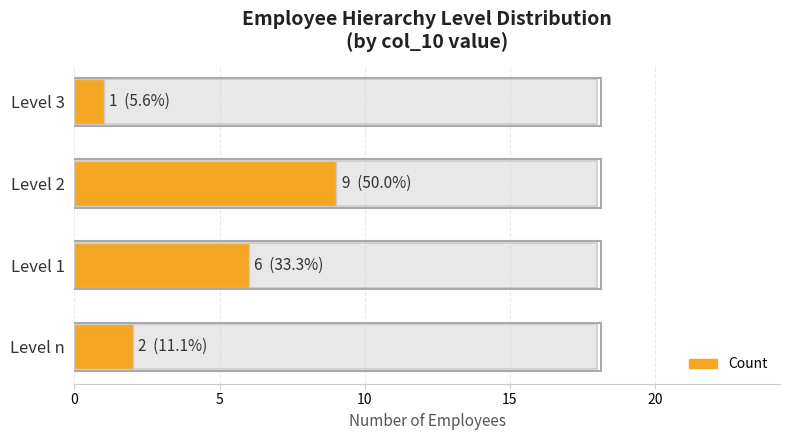

How many values exceed 6?

1